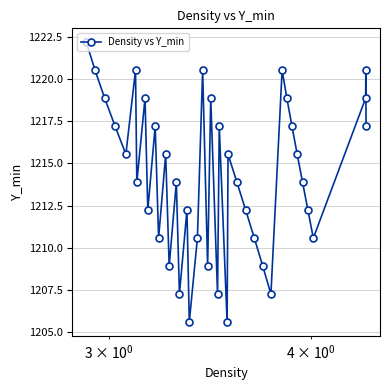

What is the value of the 2nd point from the left?

1220.5